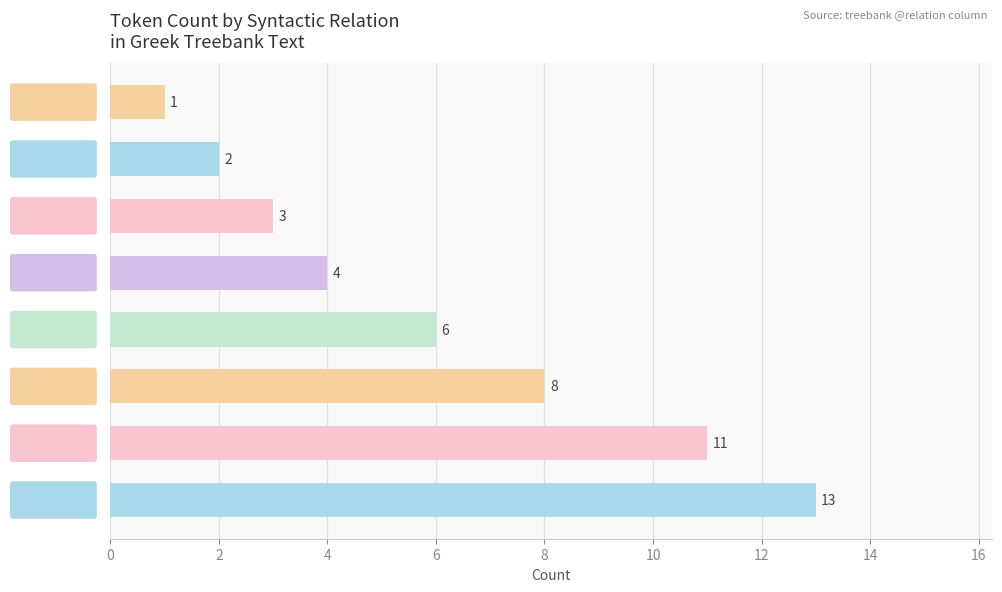

List the labels in order of value, smallest first.

OBJ_CO, ADV_CO, SBJ, AuxY, AuxX, ATR, OBJ, ADV